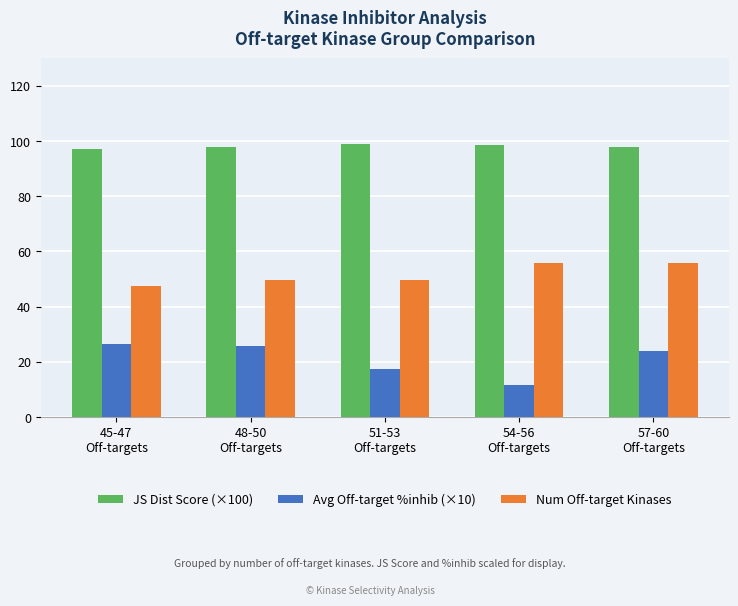

Does the chart contain stacked bars?

No